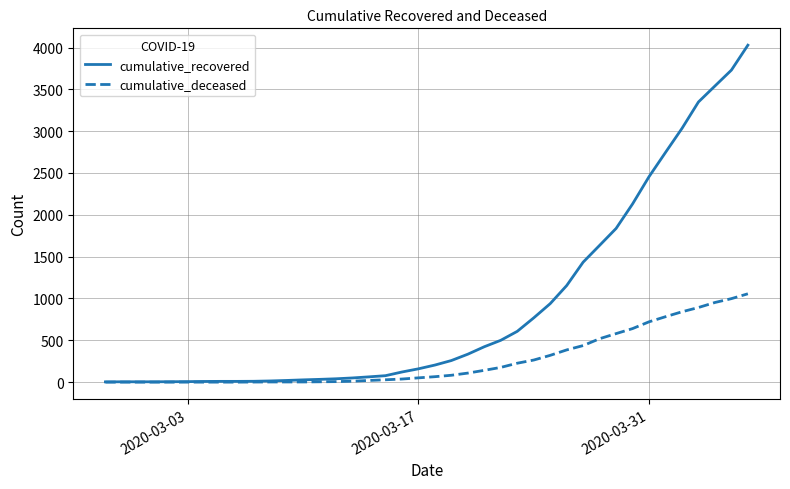

What is the maximum value shown in the chart?

4028